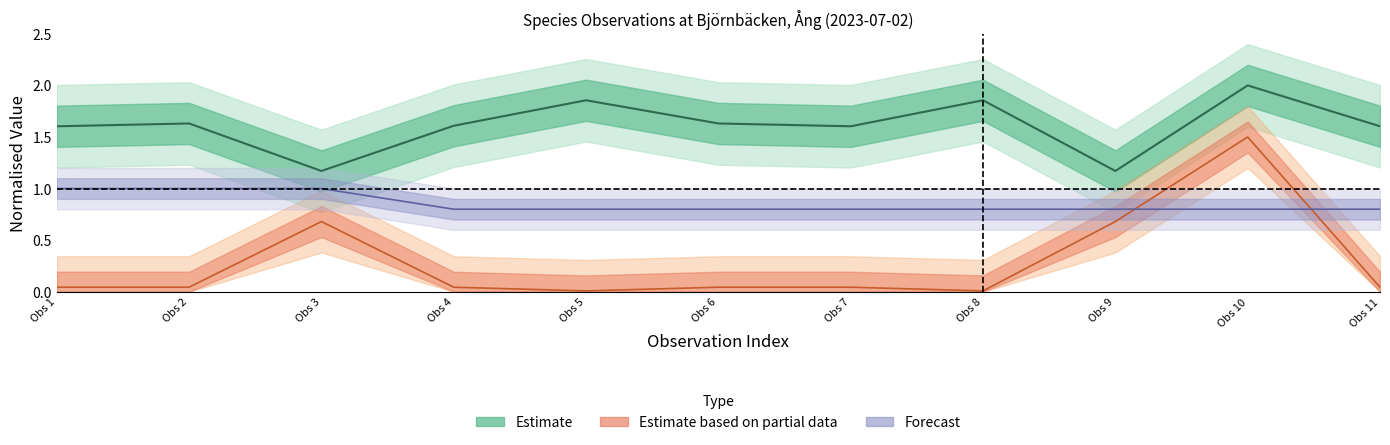

Which category has the highest value in the Forecast (mean) series?

Obs 1